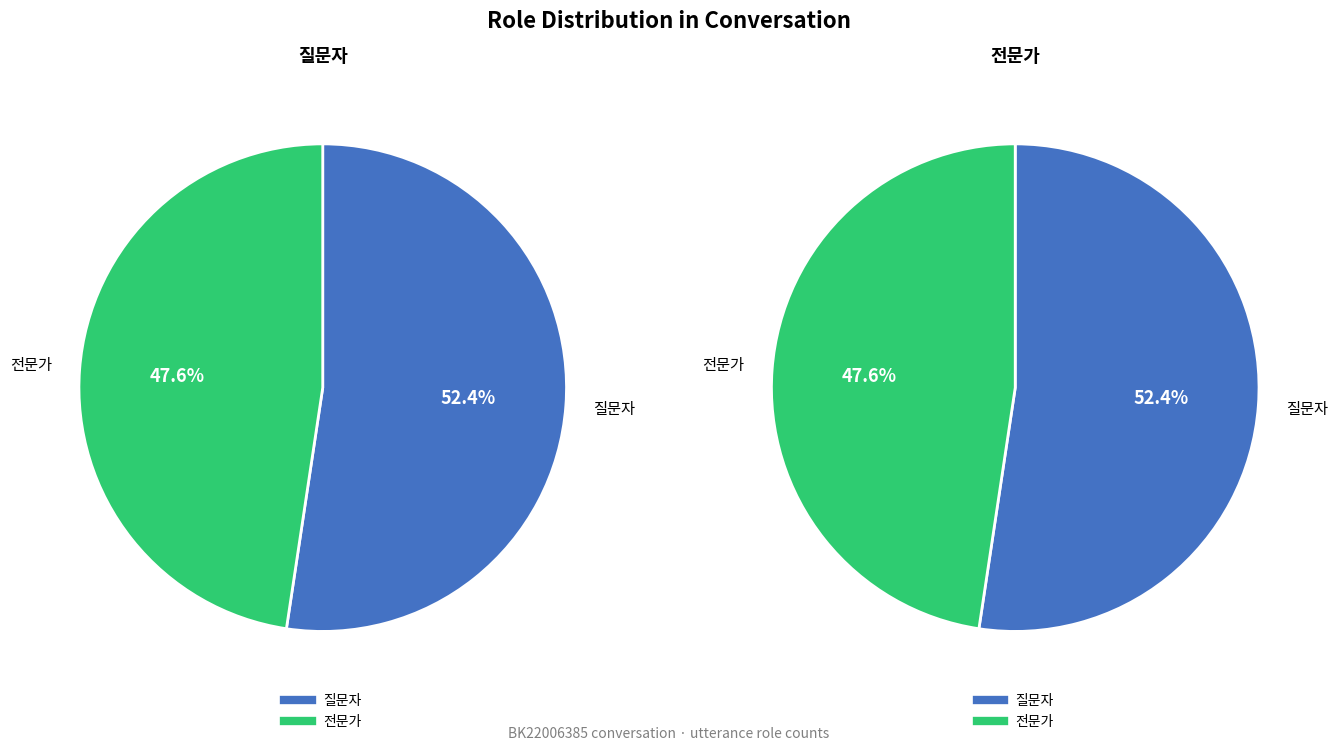

Rank the categories by value from highest to lowest.

질문자, 전문가